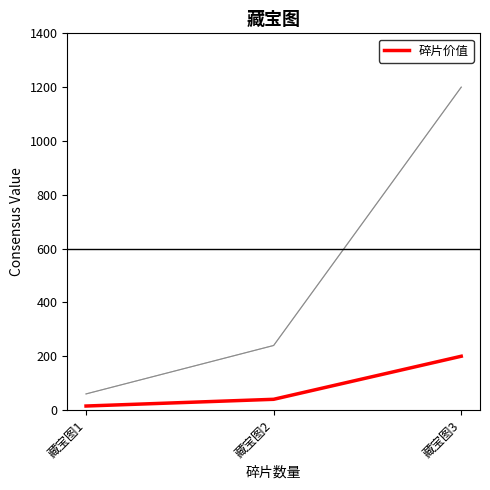

Is it true that 虚拟价值 equals 33 at 藏宝图1?

False